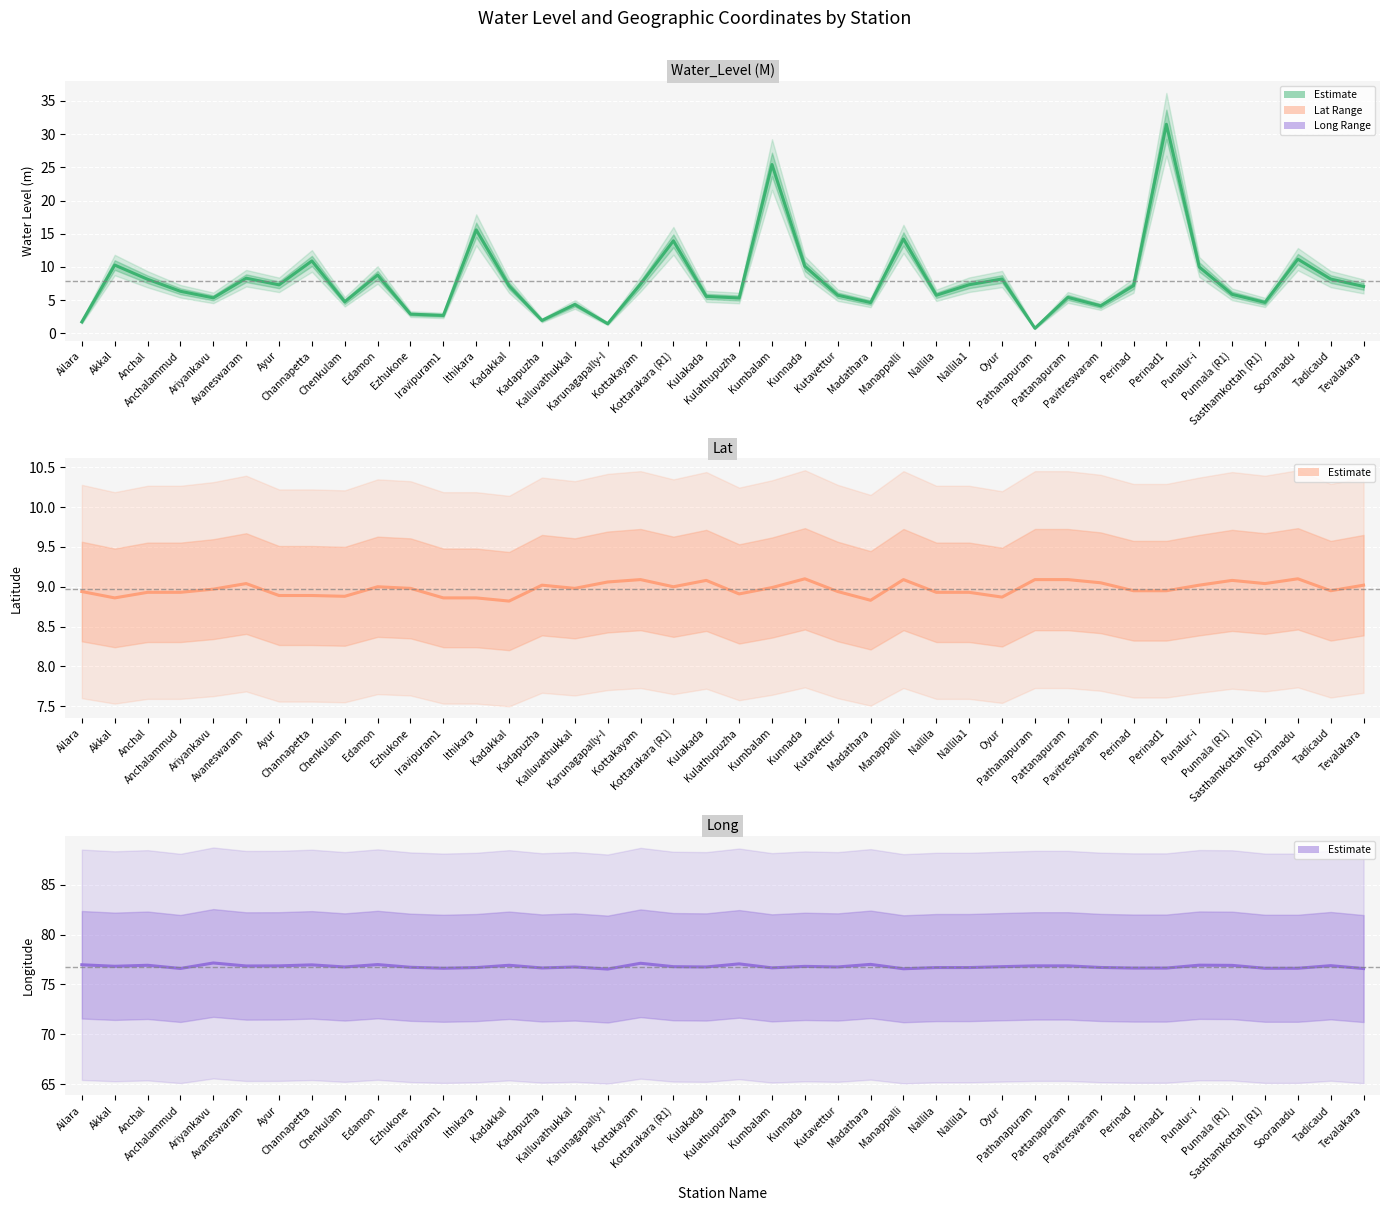

What is the value of the lat point at the 21st from the left?

8.9